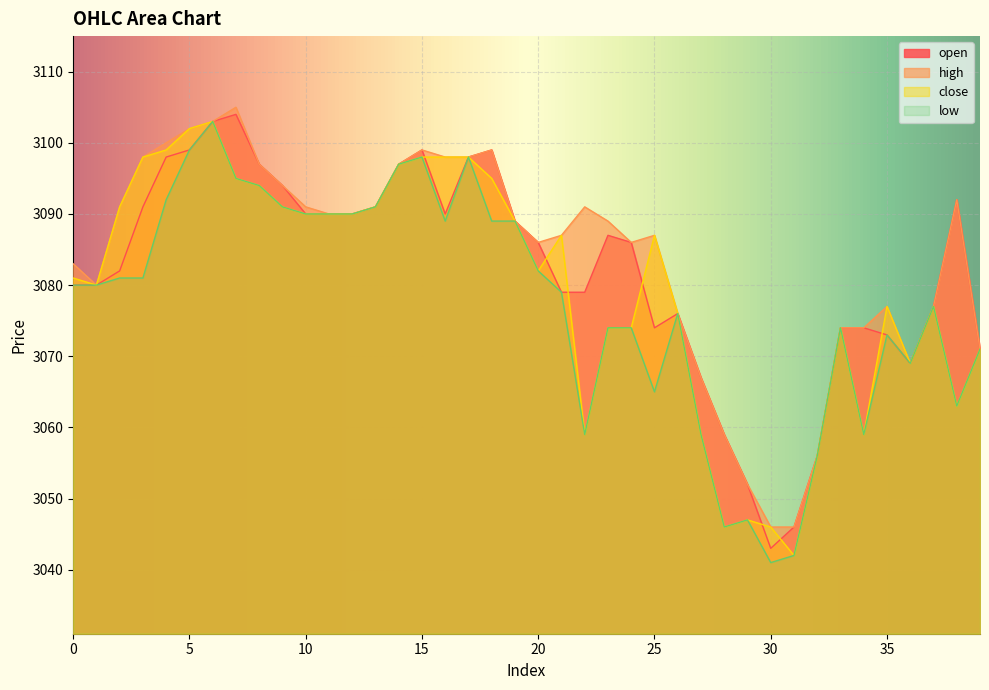

Which series has the largest total across all categories?

high